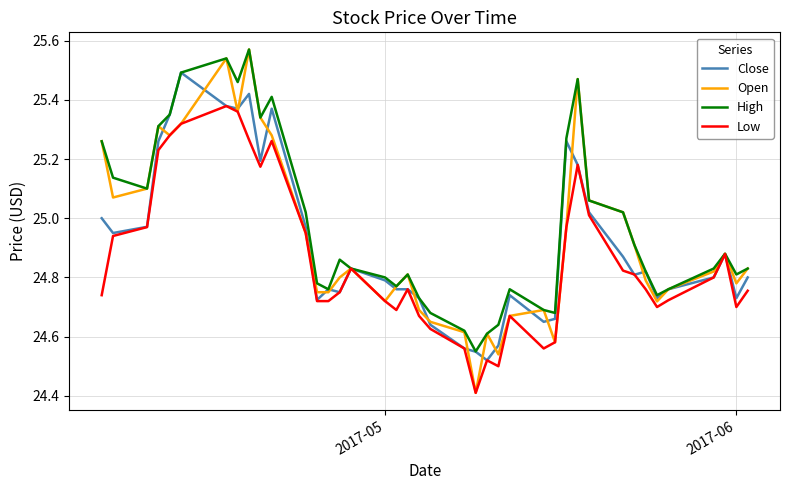

Does the chart display data point markers on the line(s)?

No